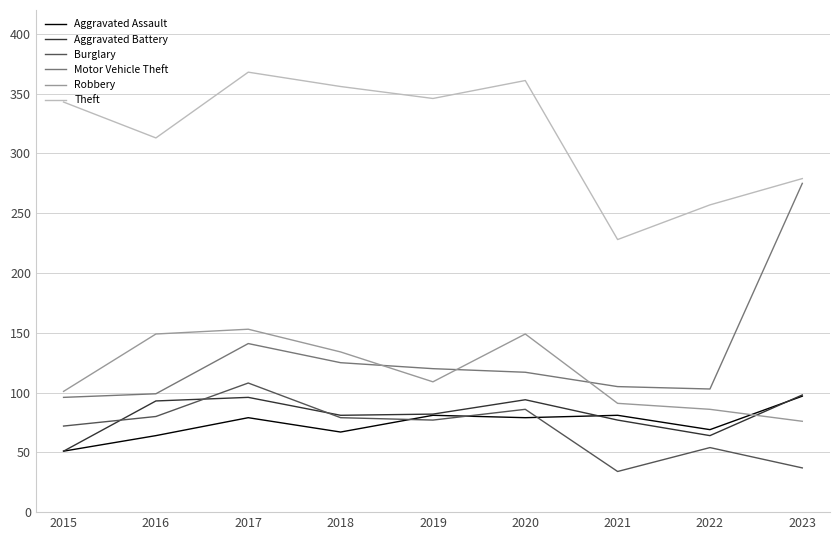

What is the minimum value shown in the chart?

34